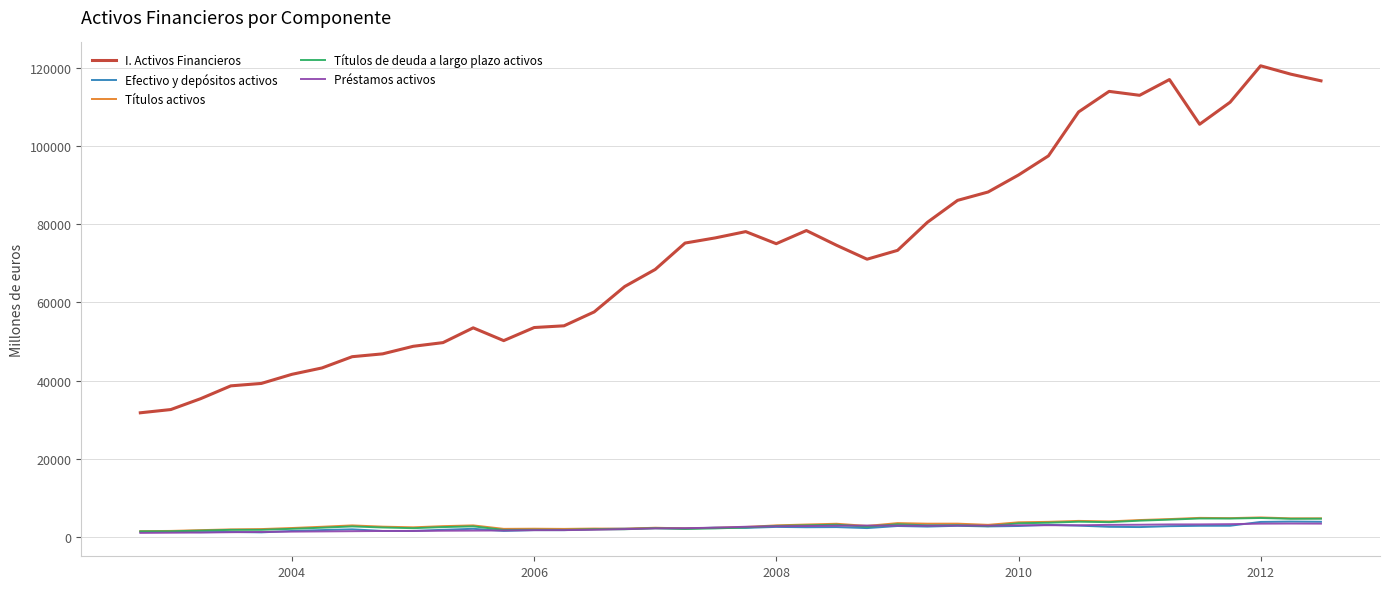

How many values in the I. Activos Financieros series are below 74643?

20